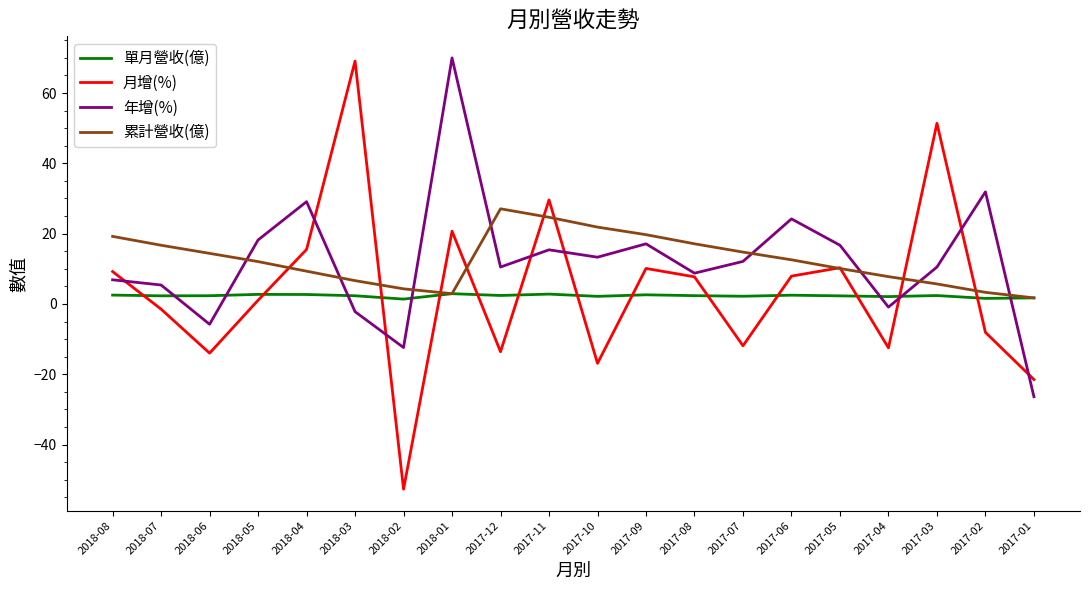

Which series has the widest spread of values?

月增(%)